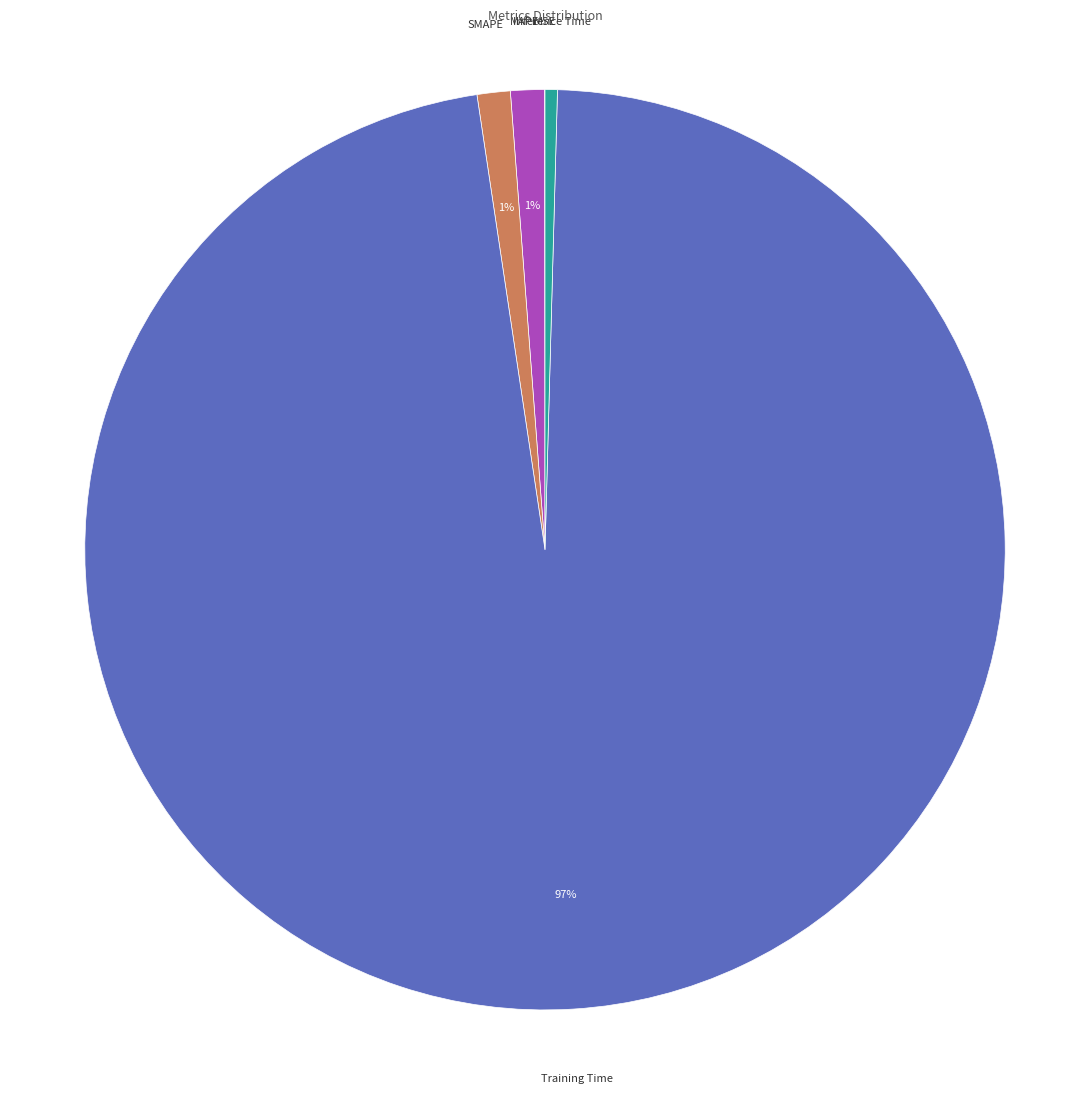

Does any single category account for the majority?

Yes